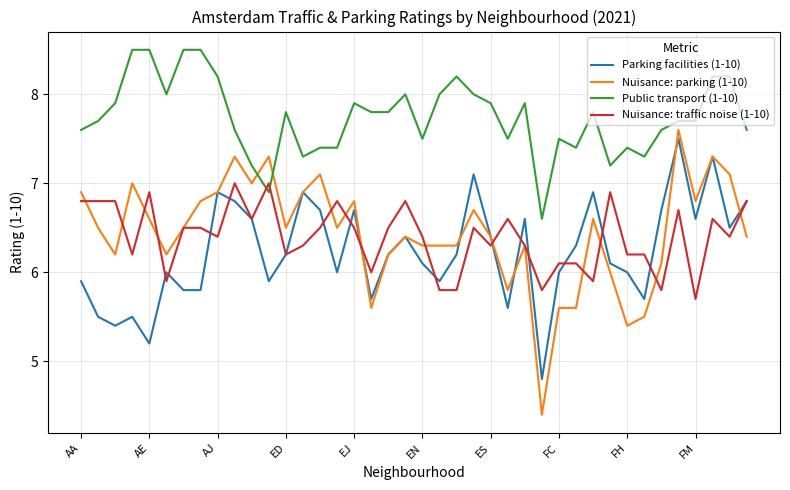

Which series has the largest total across all categories?

Public transport (1-10)